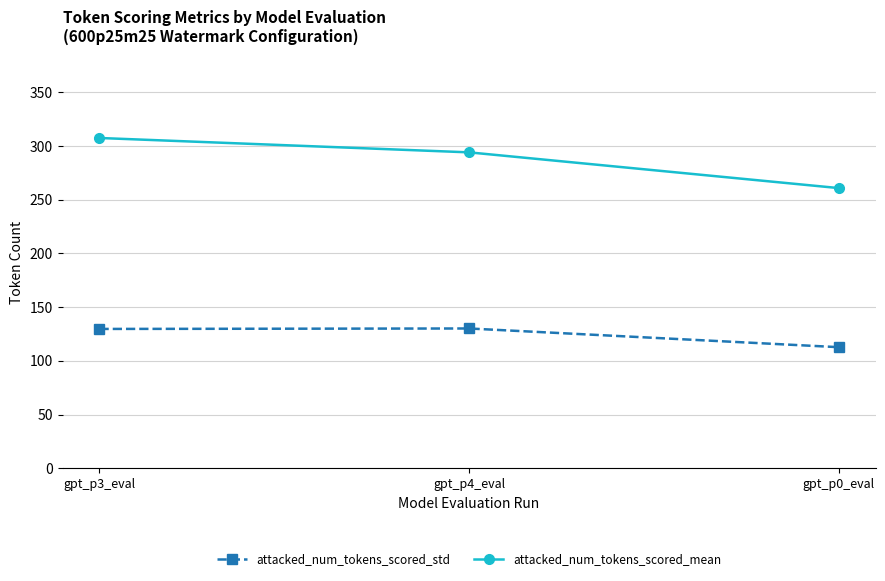

What are all the series names shown in the legend?

attacked_num_tokens_scored_std, attacked_num_tokens_scored_mean